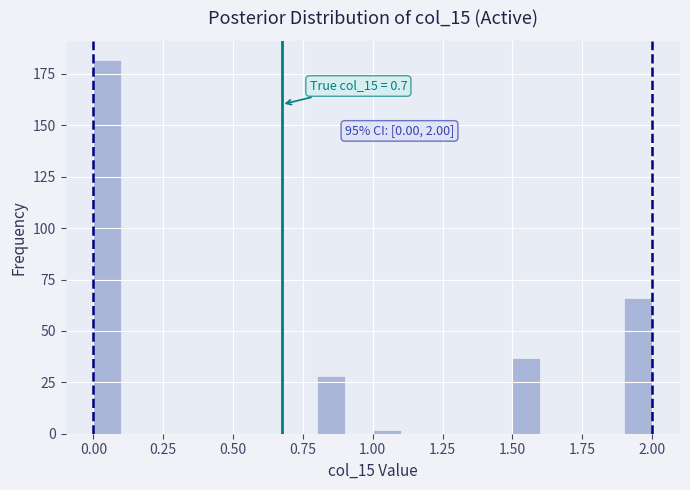

Read against the x-axis, roughly where is the centre of the tallest bar?

0.05